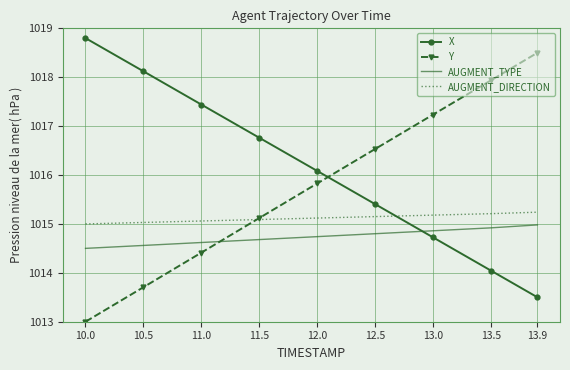

Where is X nearest to the value 1016?

12.0